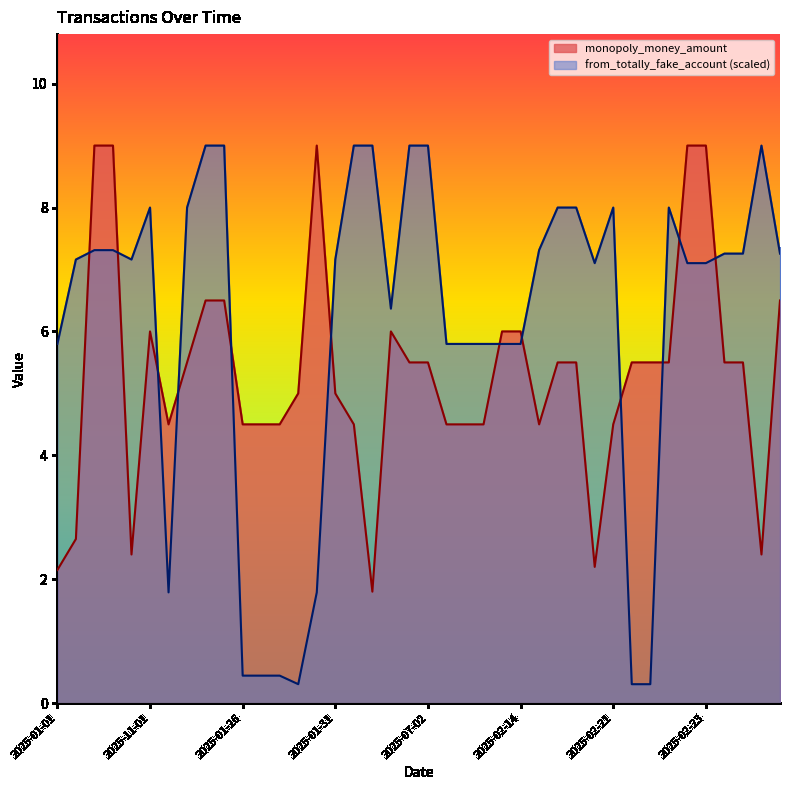

Which series has the largest total across all categories?

from_totally_fake_account (scaled)